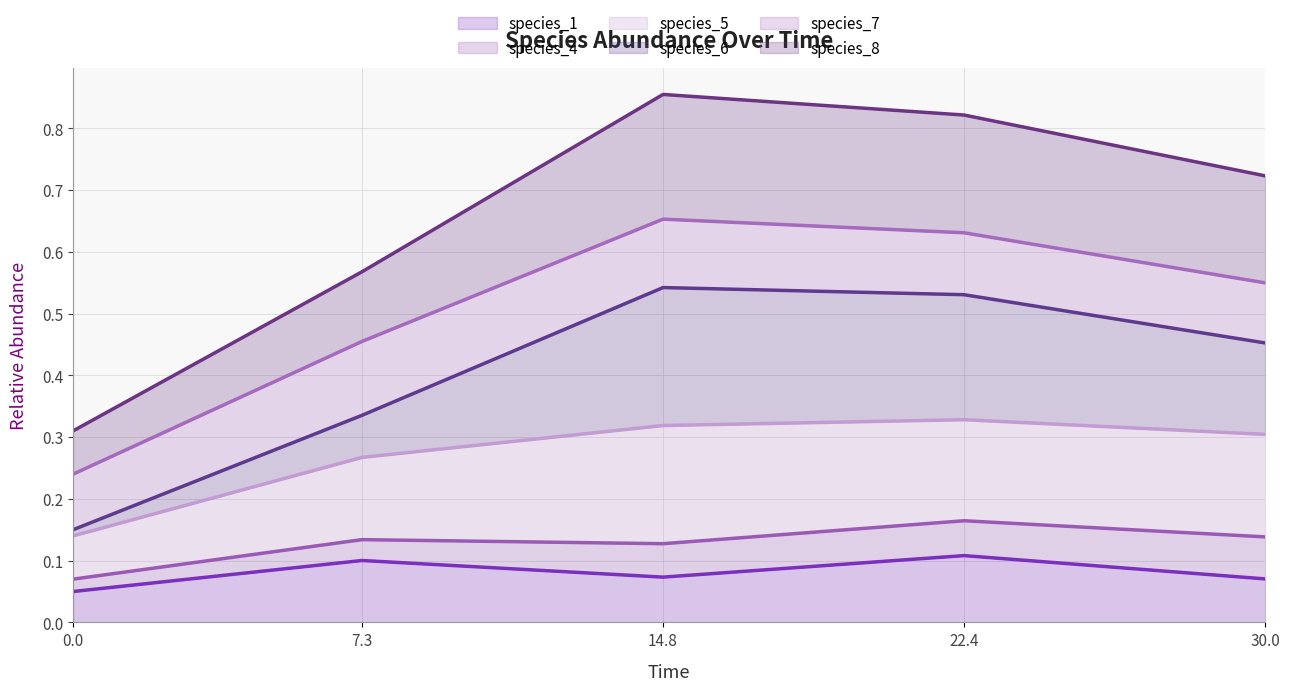

What is the label of the 3rd point from the left?

14.8